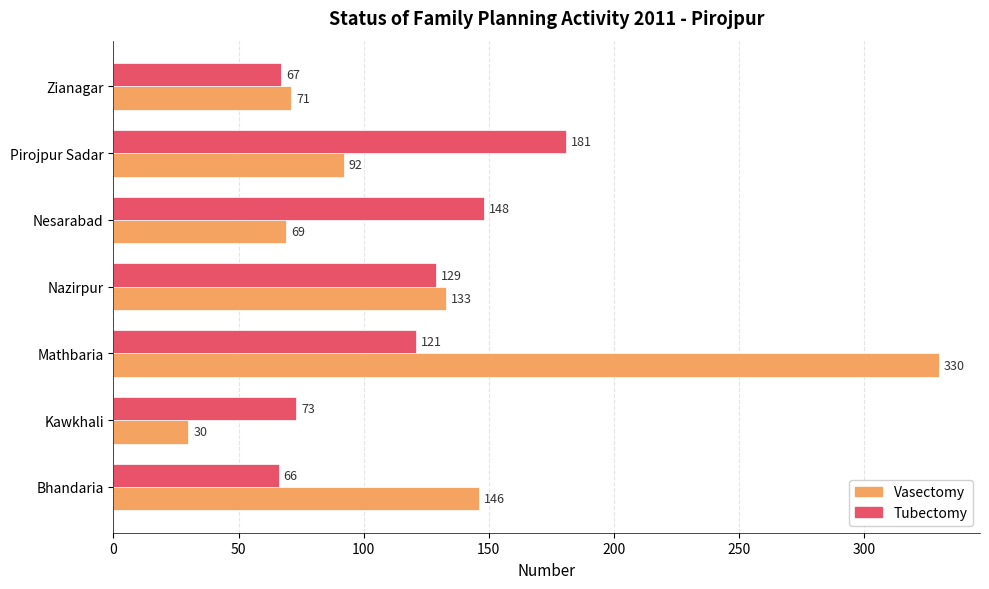

What is the total value across all series at Zianagar?

138